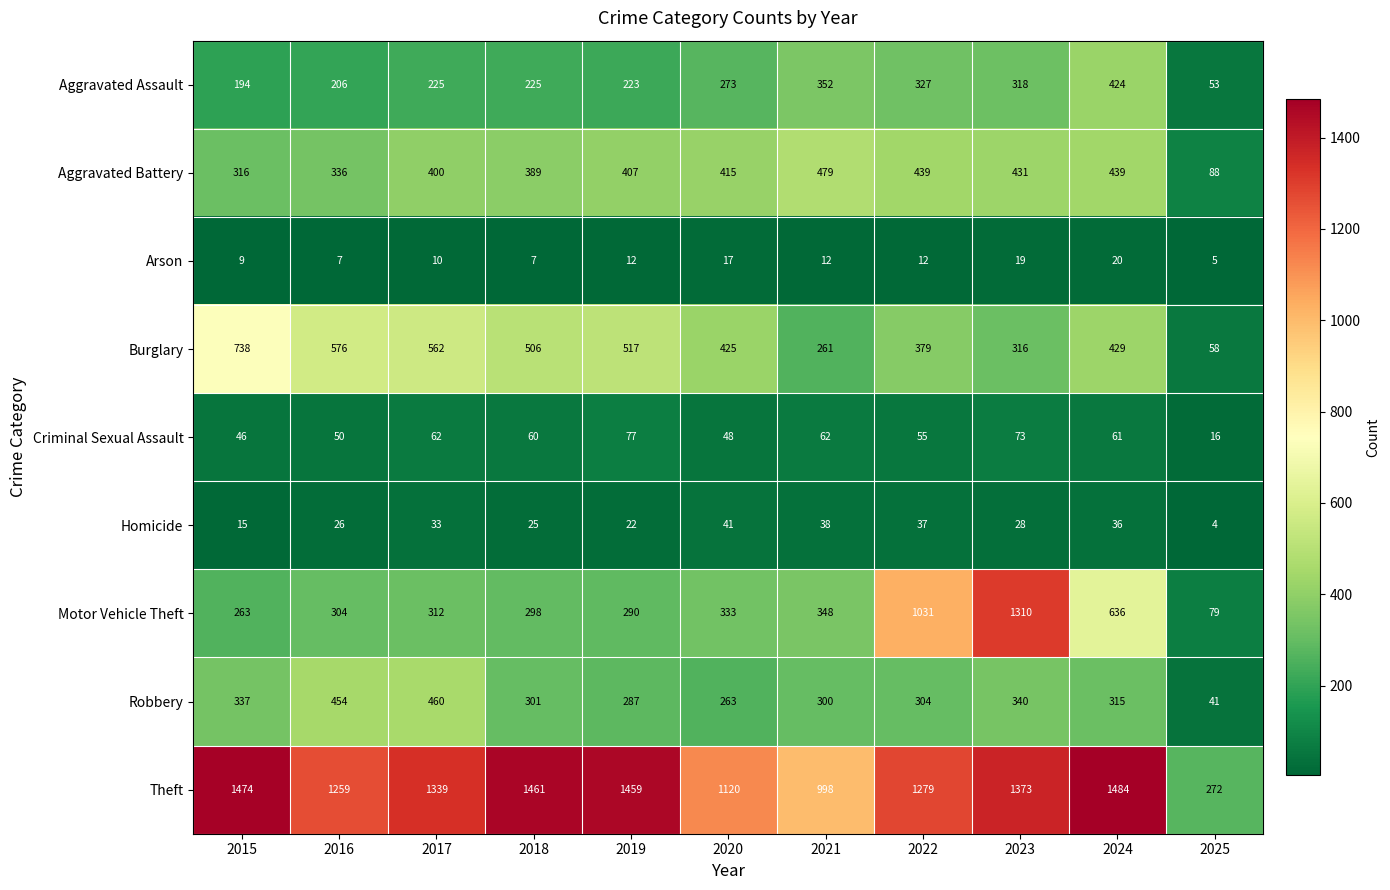

At which label is Homicide closest to 22?

2019